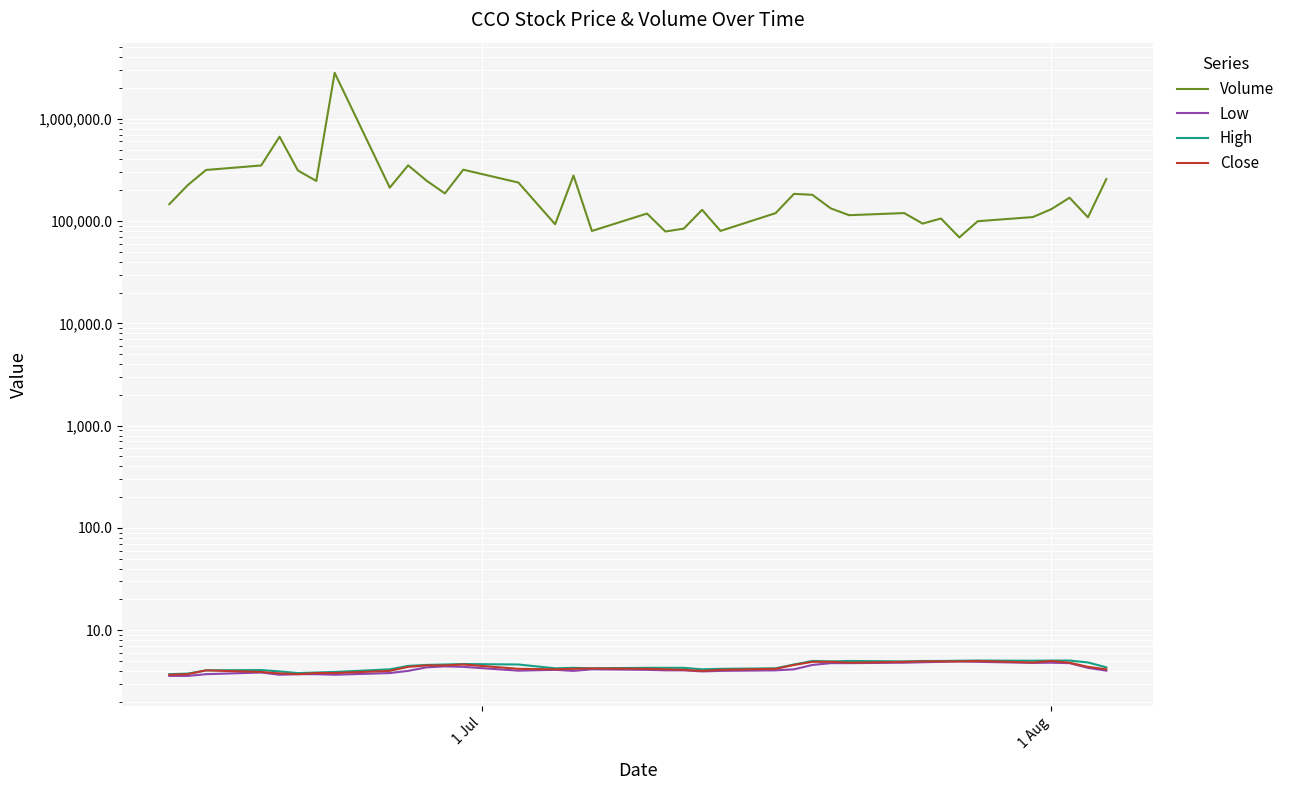

How many distinct data groups are displayed?

4